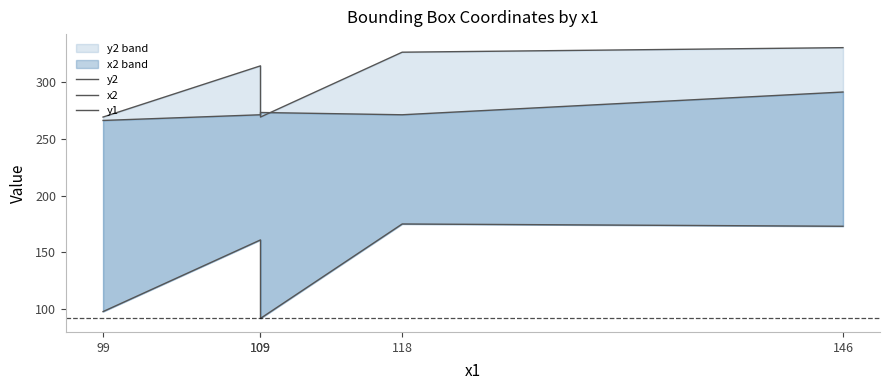

How many times do y2_line and x2_line cross each other?

2